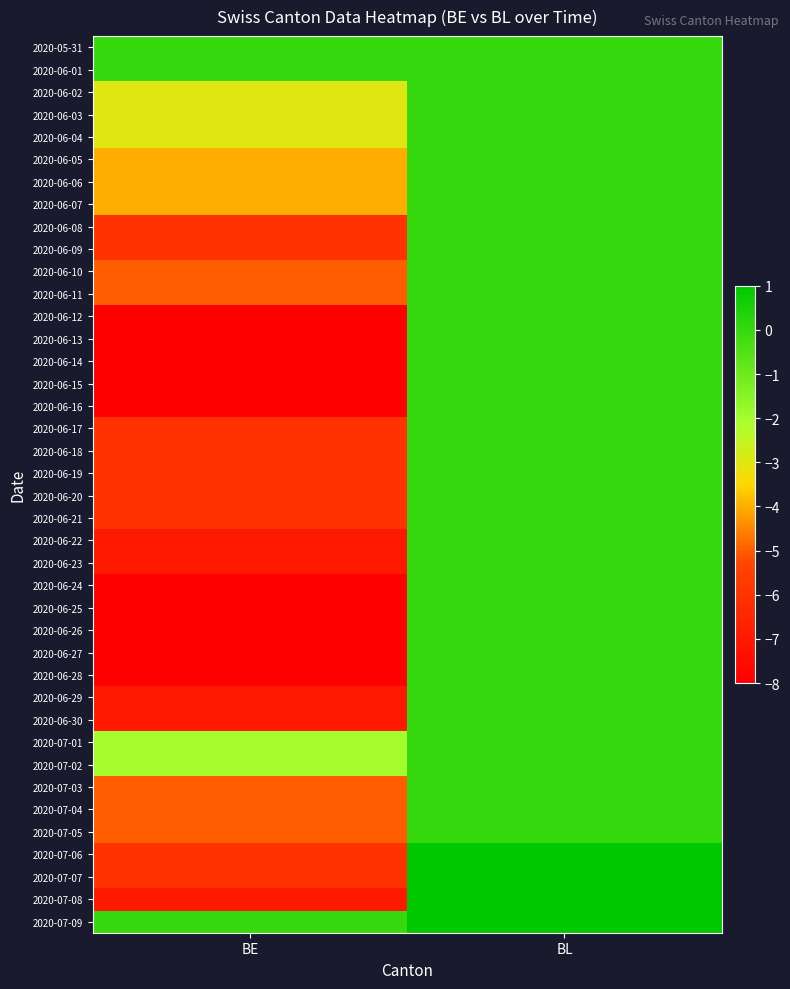

How many categories are shown in the chart?

2